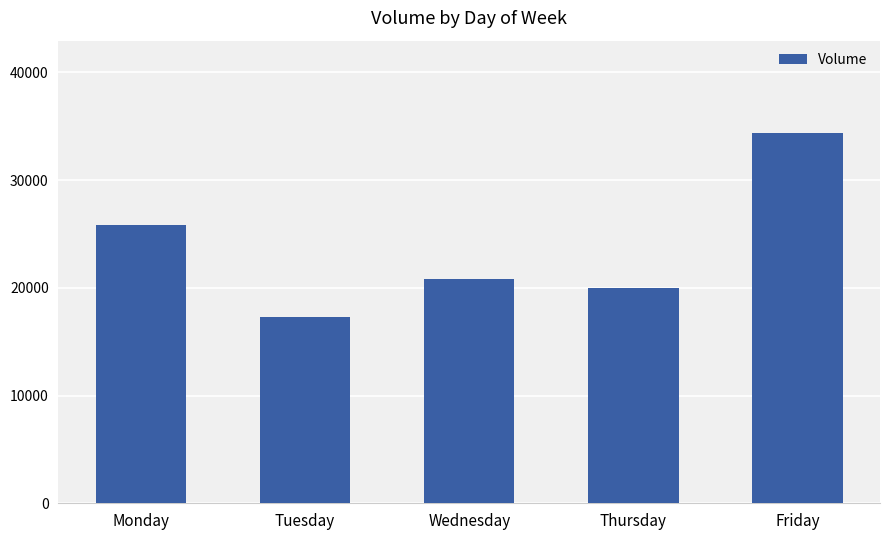

What is the change in value from Monday to Friday?

+8514